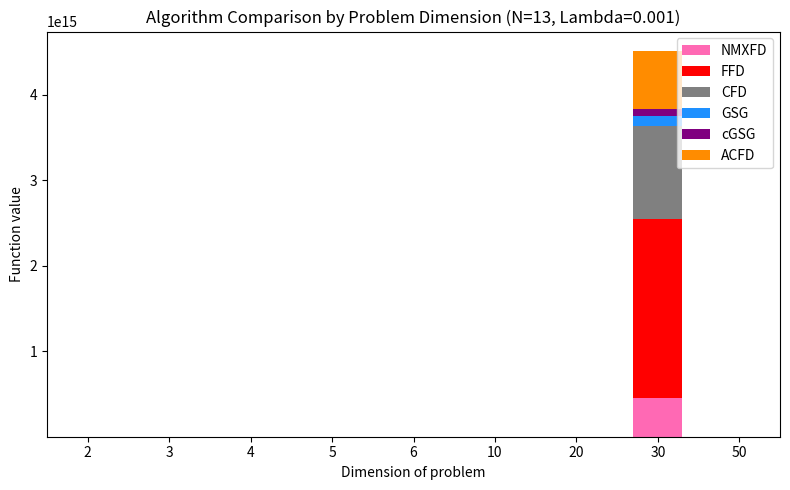

At which category is the sum across all series the highest?

30